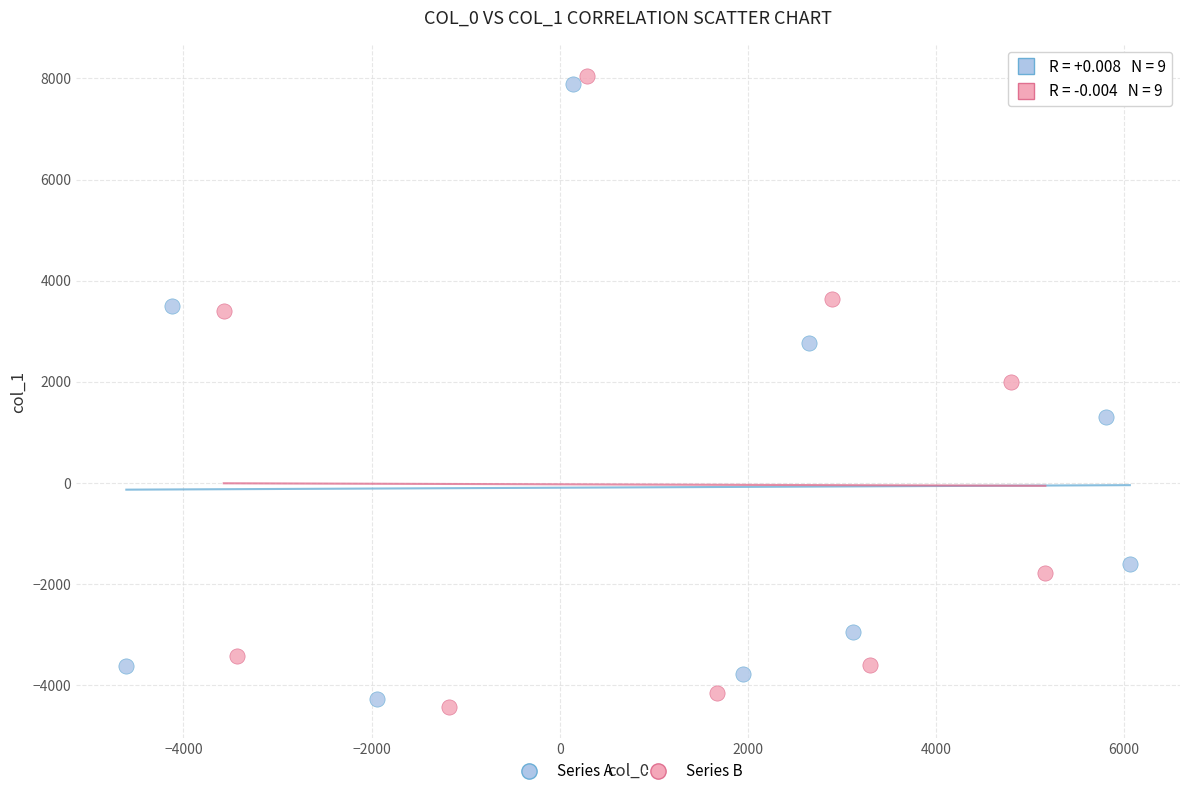

Which series has the widest spread of Y values?

Series B